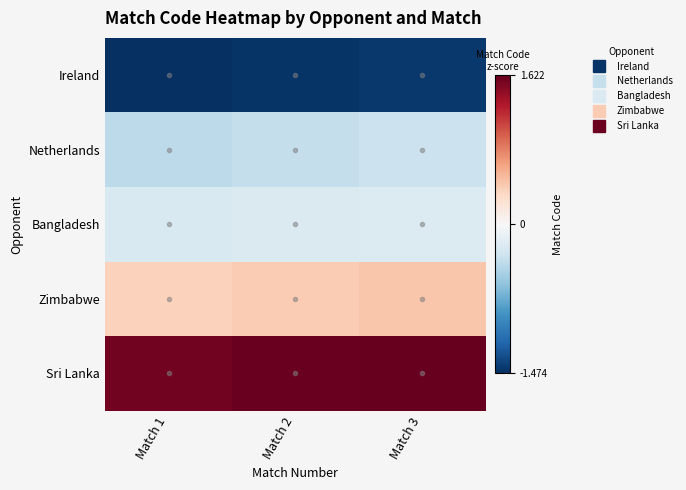

Rank the series by their maximum value, from highest to lowest.

Sri Lanka, Zimbabwe, Bangladesh, Netherlands, Ireland